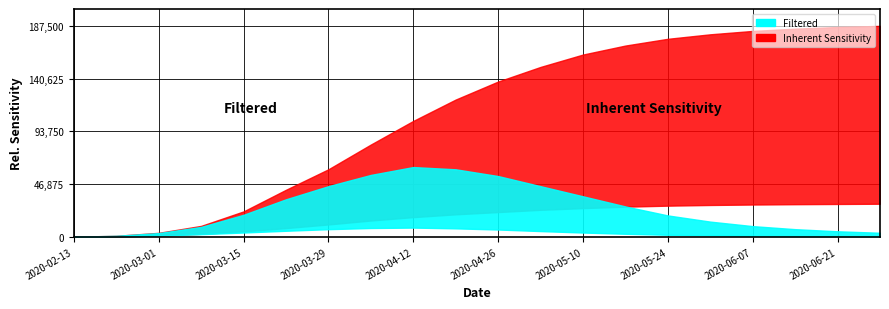

True or false: total_lower has more than 1 interior local peaks.

False